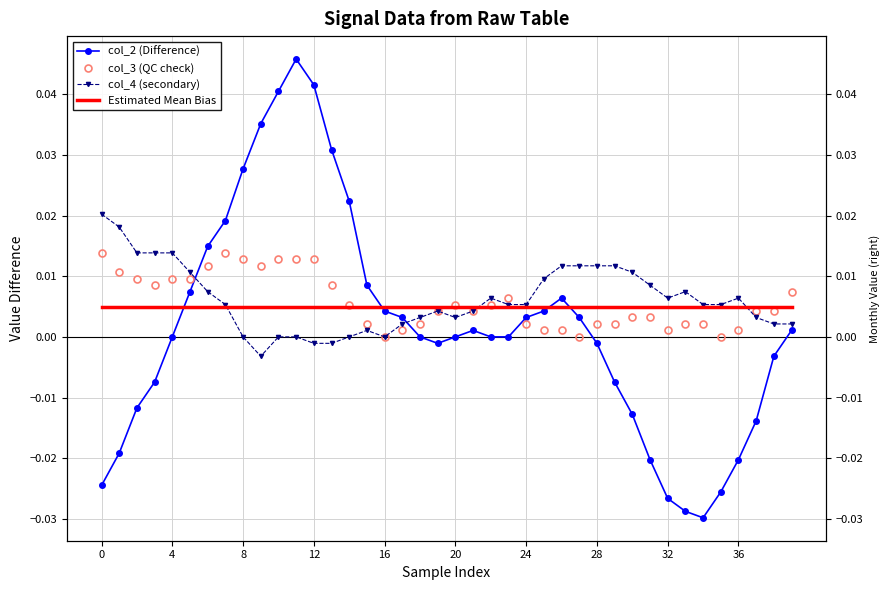

Rank the series at 23 from highest to lowest value.

col_3 (QC check), col_4 (secondary), Estimated Mean Bias, col_2 (Difference)